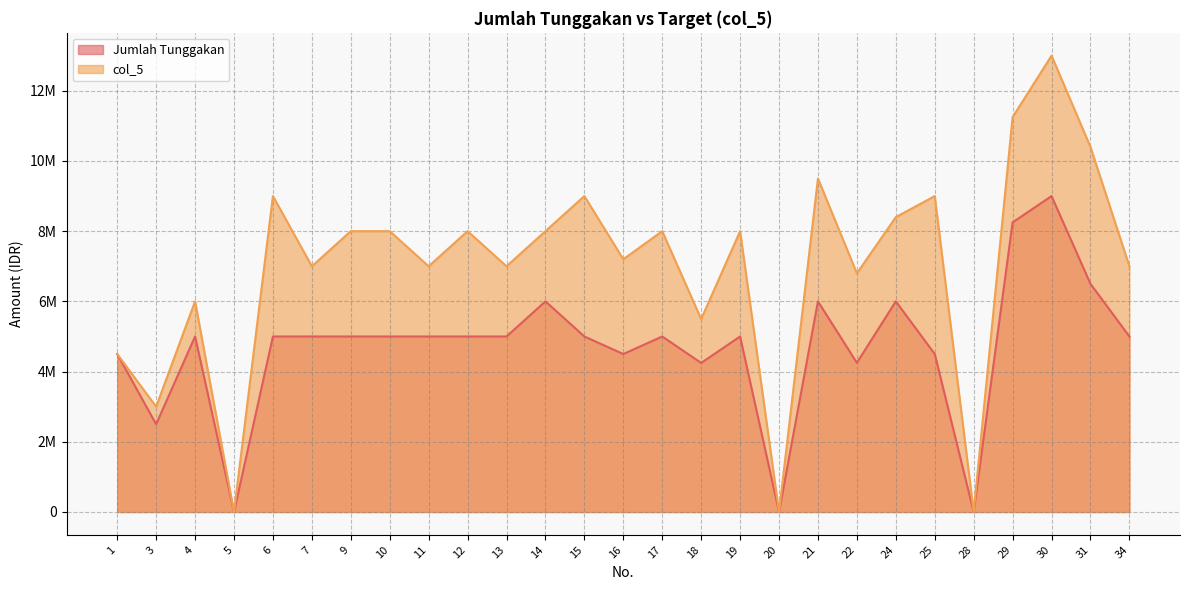

What is the difference between the col_5 values at 9 and 16?

800000